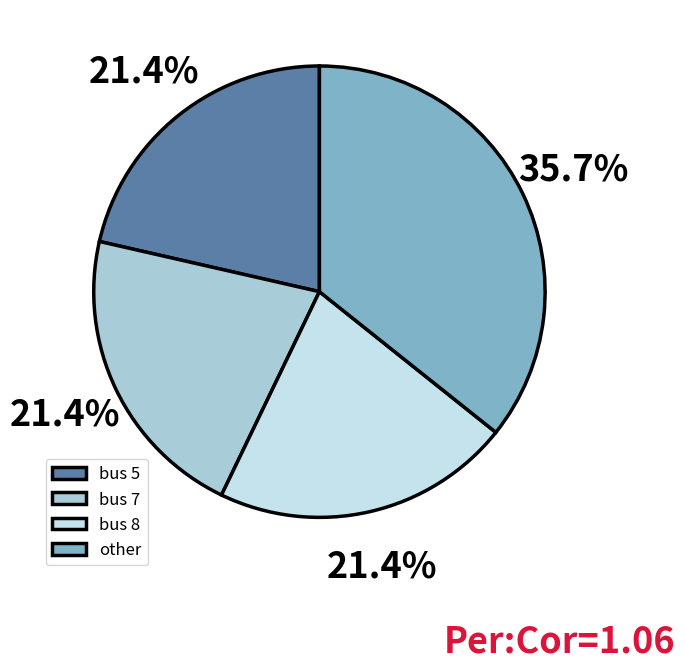

To the nearest percent, what percentage of the pie is bus 5?

21%